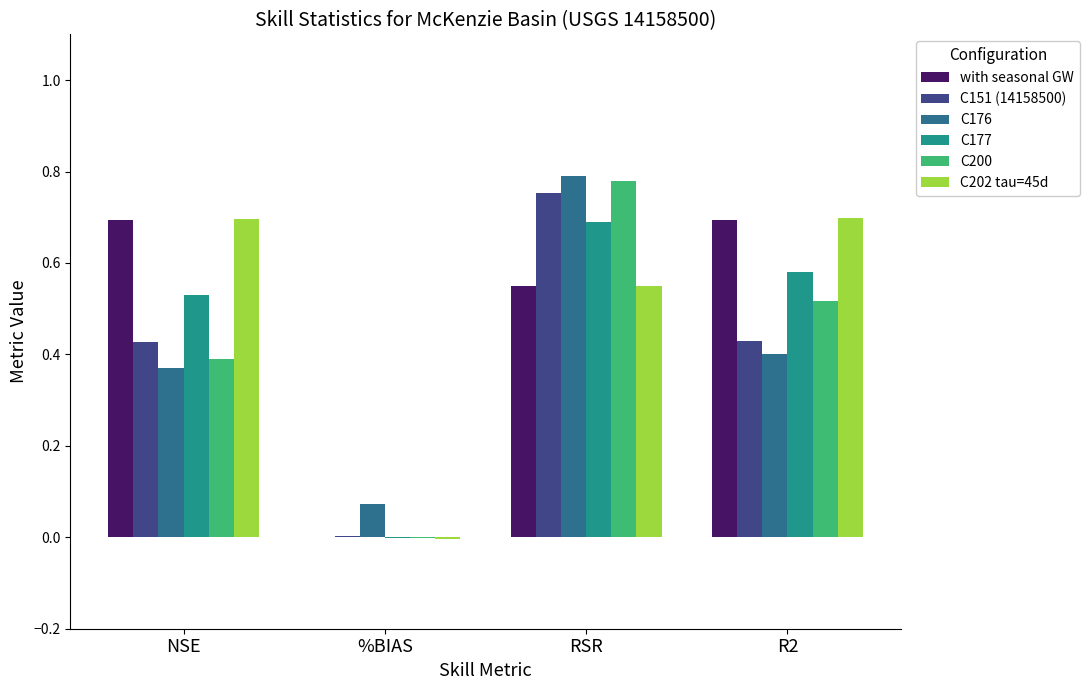

What is the sum of all C176 values?

1.6